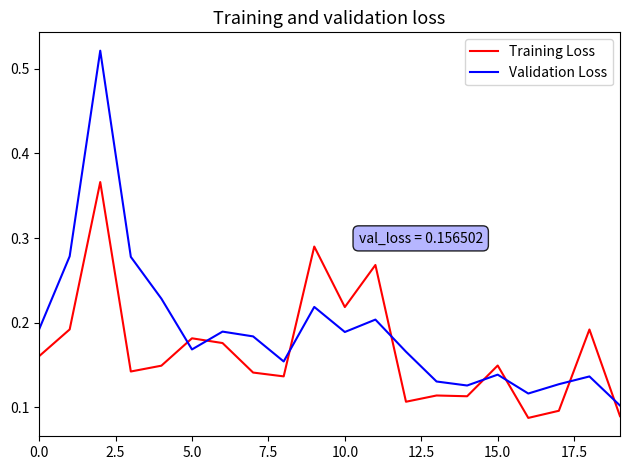

How many lines are shown in the chart?

2